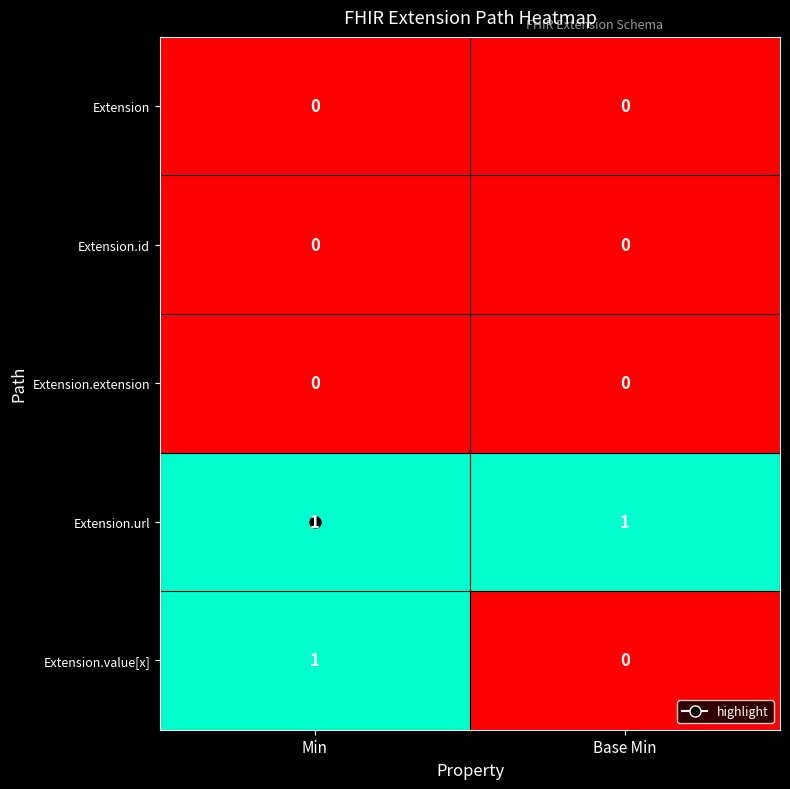

At which category is the sum across all series the highest?

Min